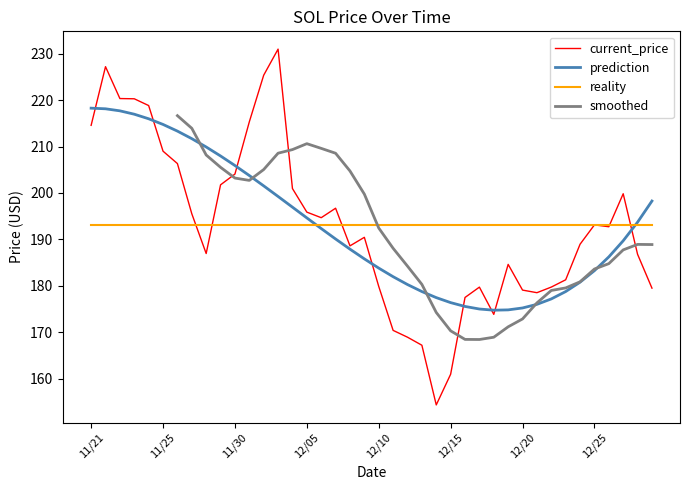

True or false: prediction has a value of 327.6 at 11/25.

False